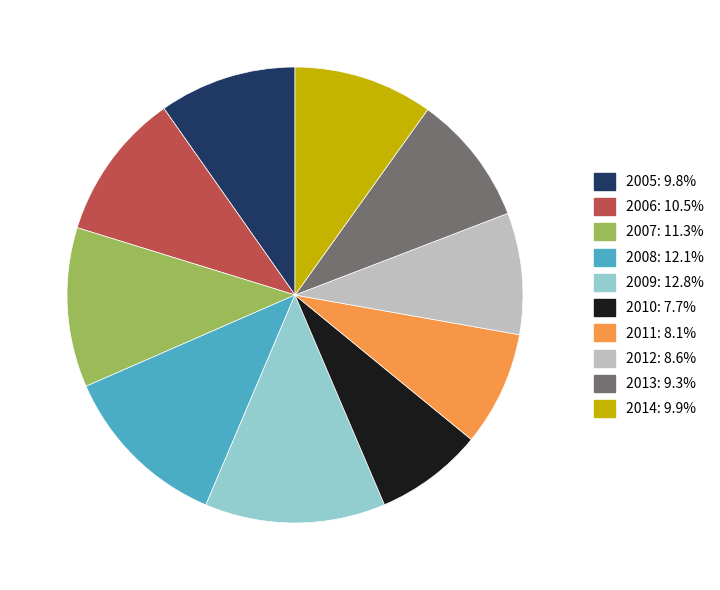

How many slices are in this pie chart?

10